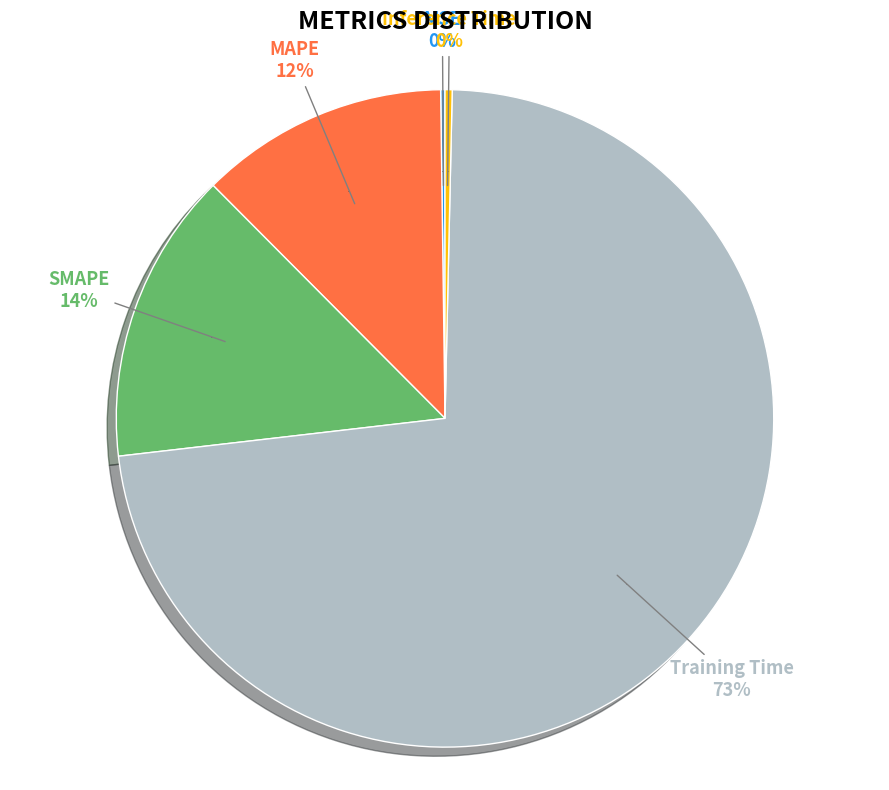

To the nearest percent, what is the combined percentage of MSE and Inference Time?

1%